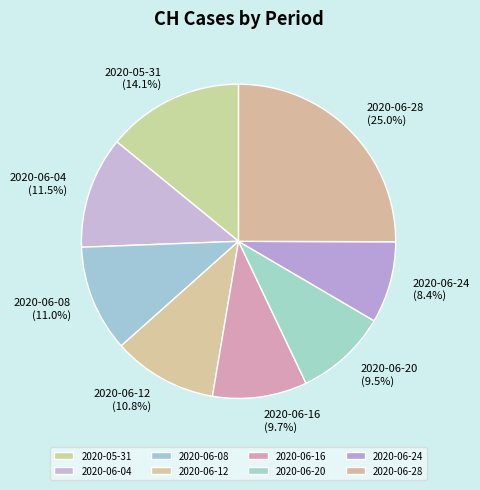

Does any single category account for the majority?

No